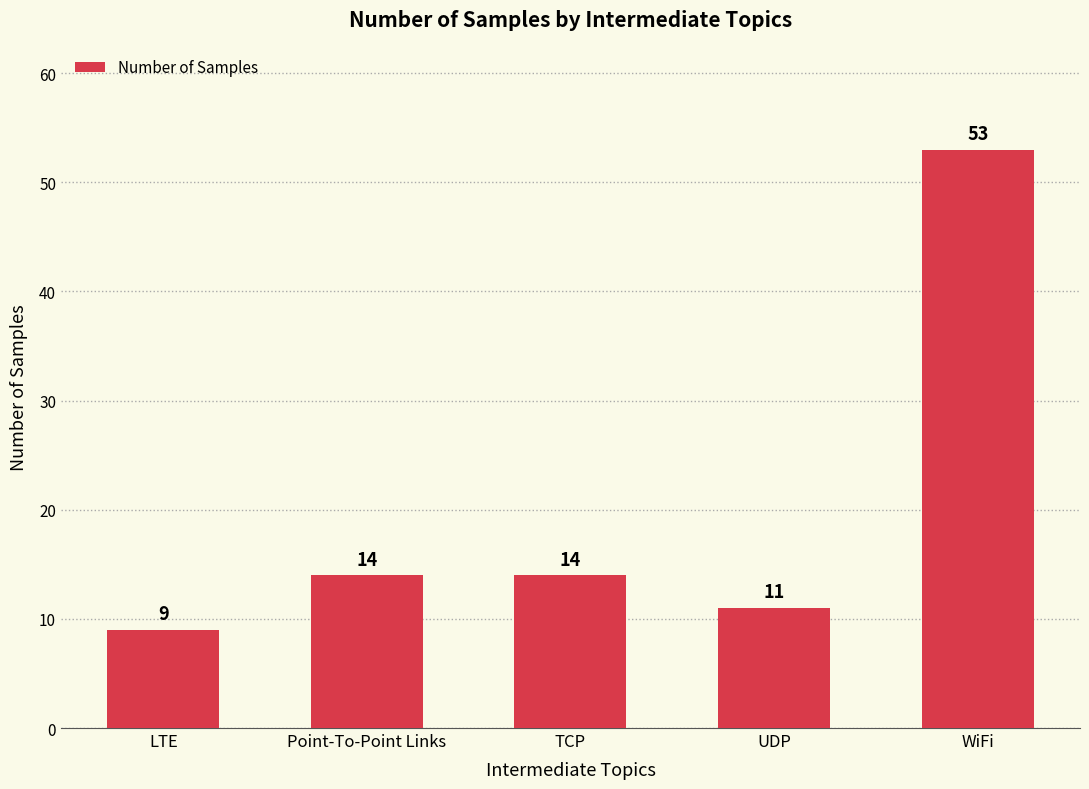

Reading left to right, what are all the values shown in this chart?

9	14	14	11	53